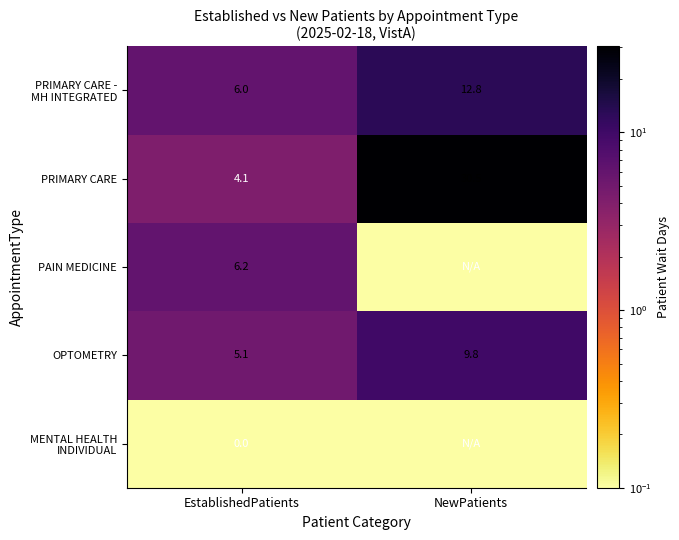

List the labels in order of PRIMARY CARE value, smallest first.

EstablishedPatients, NewPatients